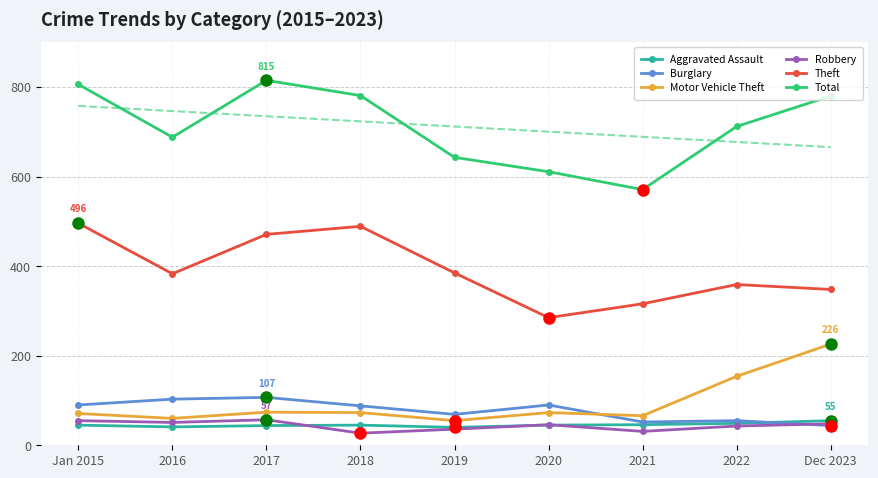

What are all the series names shown in the legend?

Aggravated Assault, Burglary, Motor Vehicle Theft, Robbery, Theft, Total